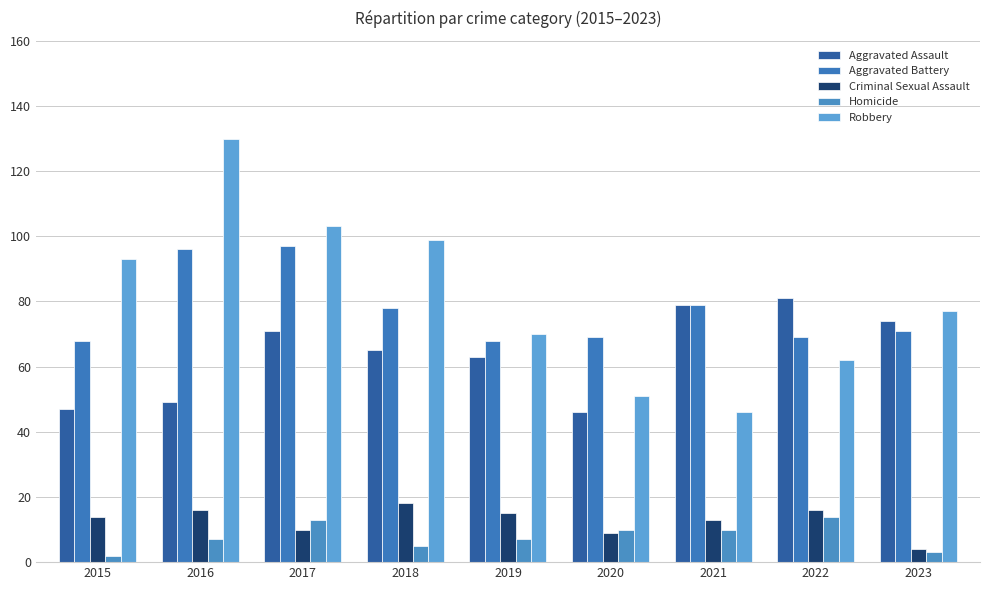

Reading left to right, extract all data points from this chart.

Aggravated Assault: 2015=47	2016=49	2017=71	2018=65	2019=63	2020=46	2021=79	2022=81	2023=74
Aggravated Battery: 2015=68	2016=96	2017=97	2018=78	2019=68	2020=69	2021=79	2022=69	2023=71
Criminal Sexual Assault: 2015=14	2016=16	2017=10	2018=18	2019=15	2020=9	2021=13	2022=16	2023=4
Homicide: 2015=2	2016=7	2017=13	2018=5	2019=7	2020=10	2021=10	2022=14	2023=3
Robbery: 2015=93	2016=130	2017=103	2018=99	2019=70	2020=51	2021=46	2022=62	2023=77